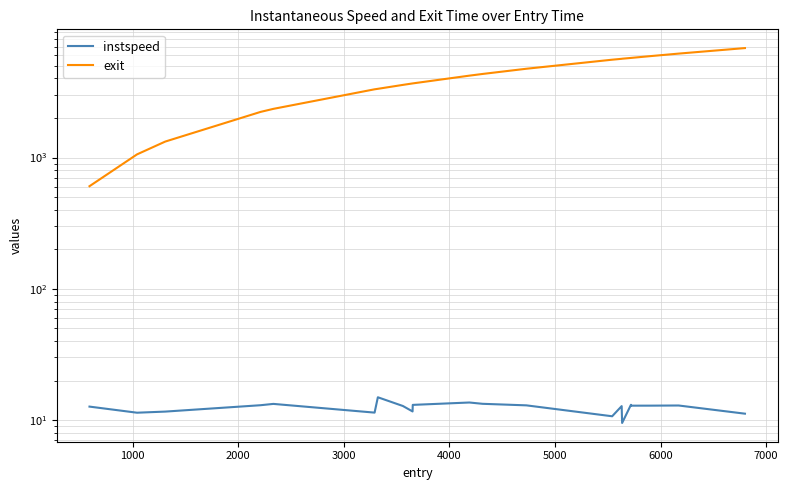

How many lines are shown in the chart?

2